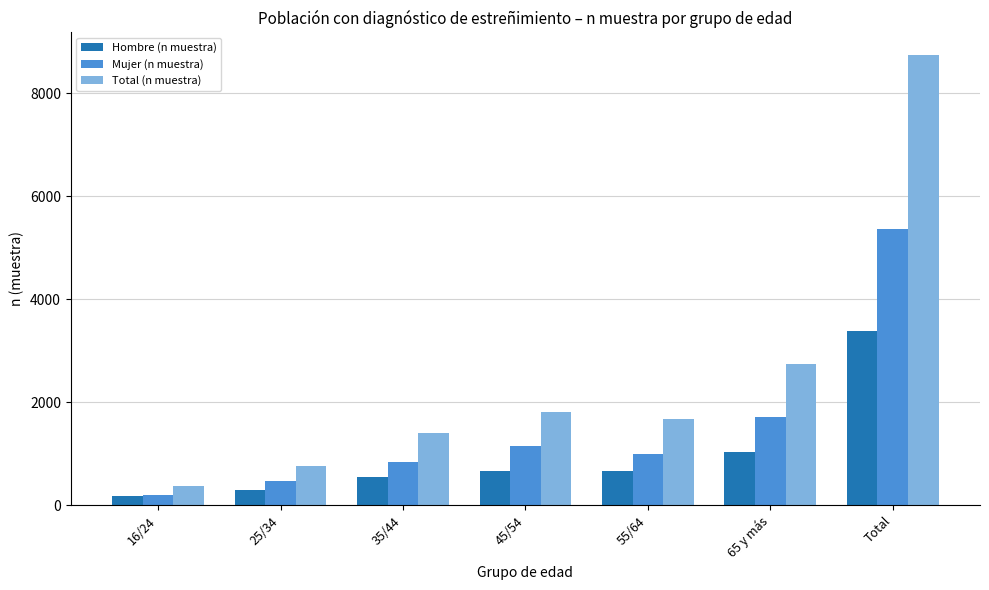

What position from the right is Total?

1